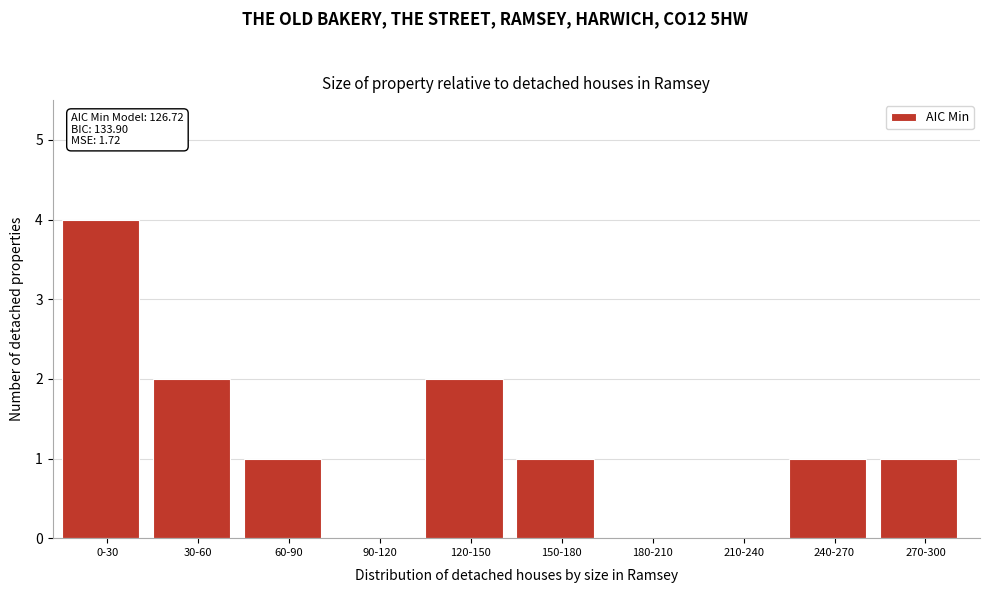

Reading right to left, transcribe all the data shown in this chart.

270-300=1	240-270=1	210-240=0	180-210=0	150-180=1	120-150=2	90-120=0	60-90=1	30-60=2	0-30=4